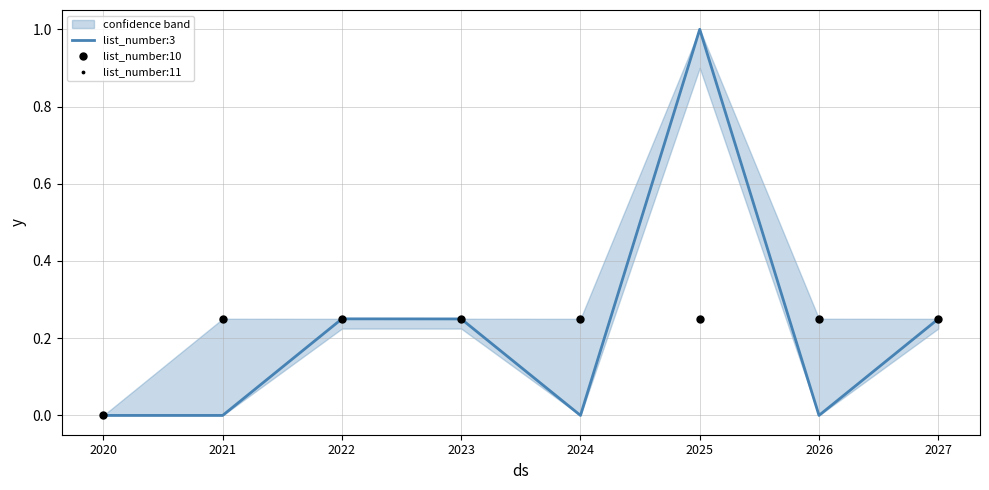

Which series reaches the maximum Y coordinate?

list_number:3